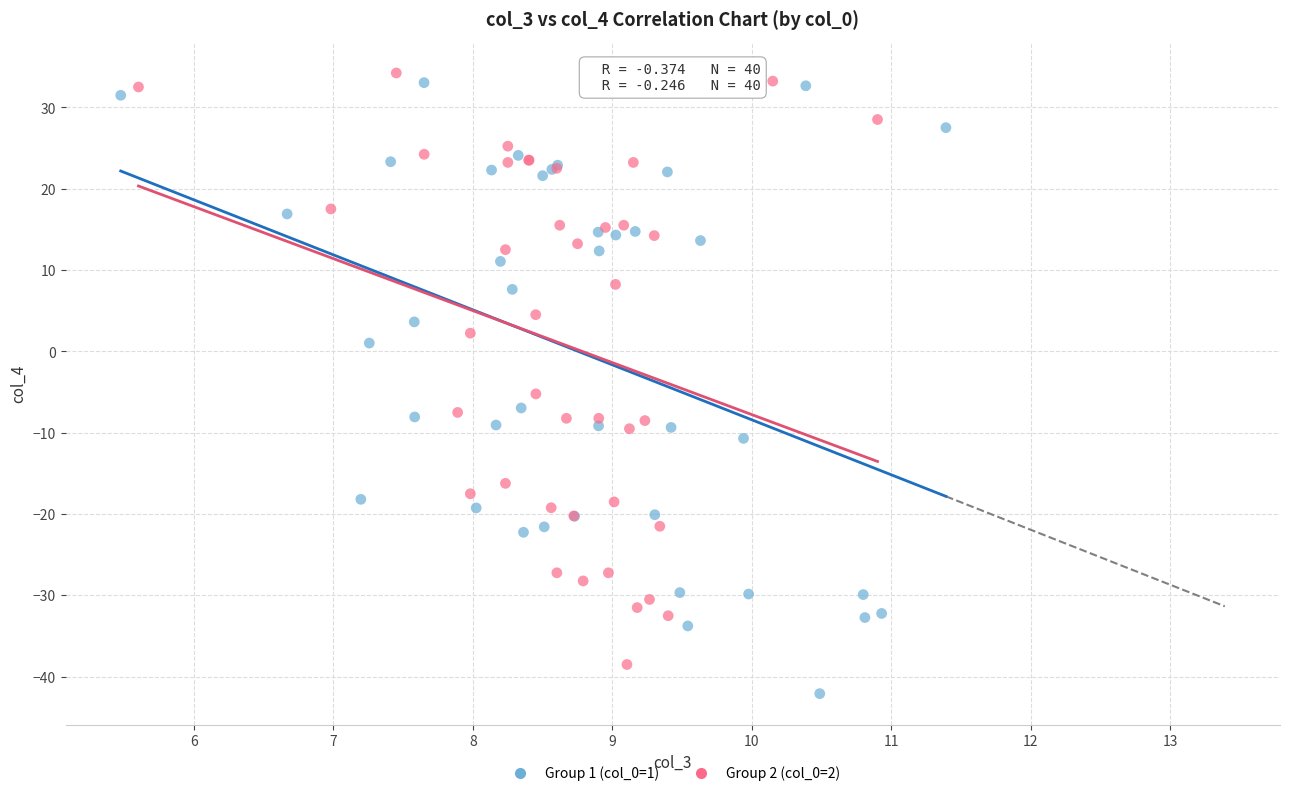

Which series reaches the minimum Y coordinate?

Group 1 (col_0=1)